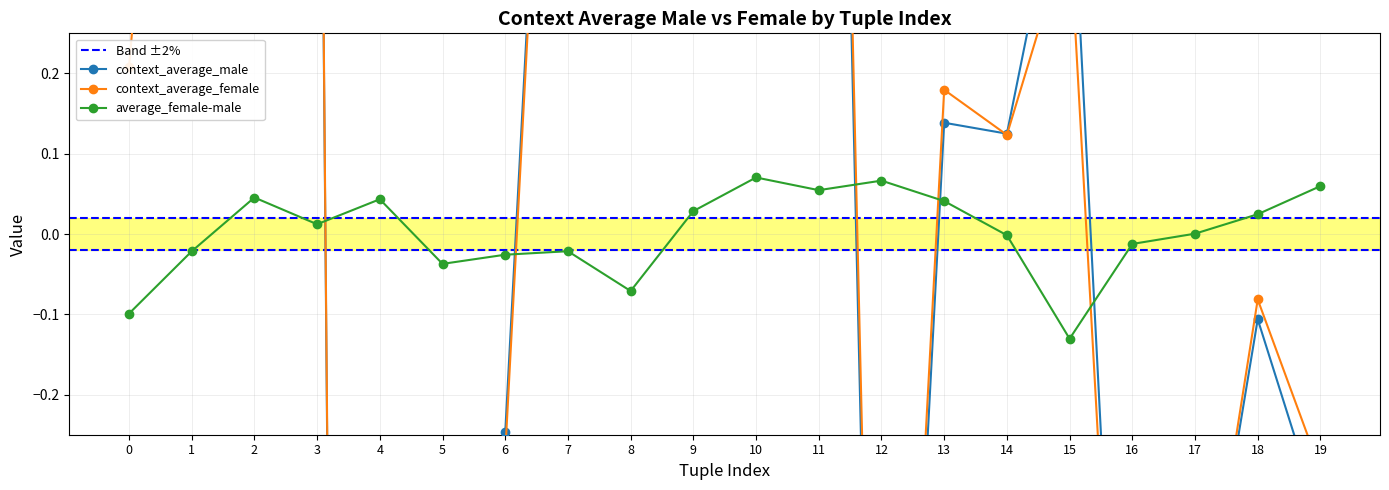

Which series changed the most between 0 and 6?

context_average_male